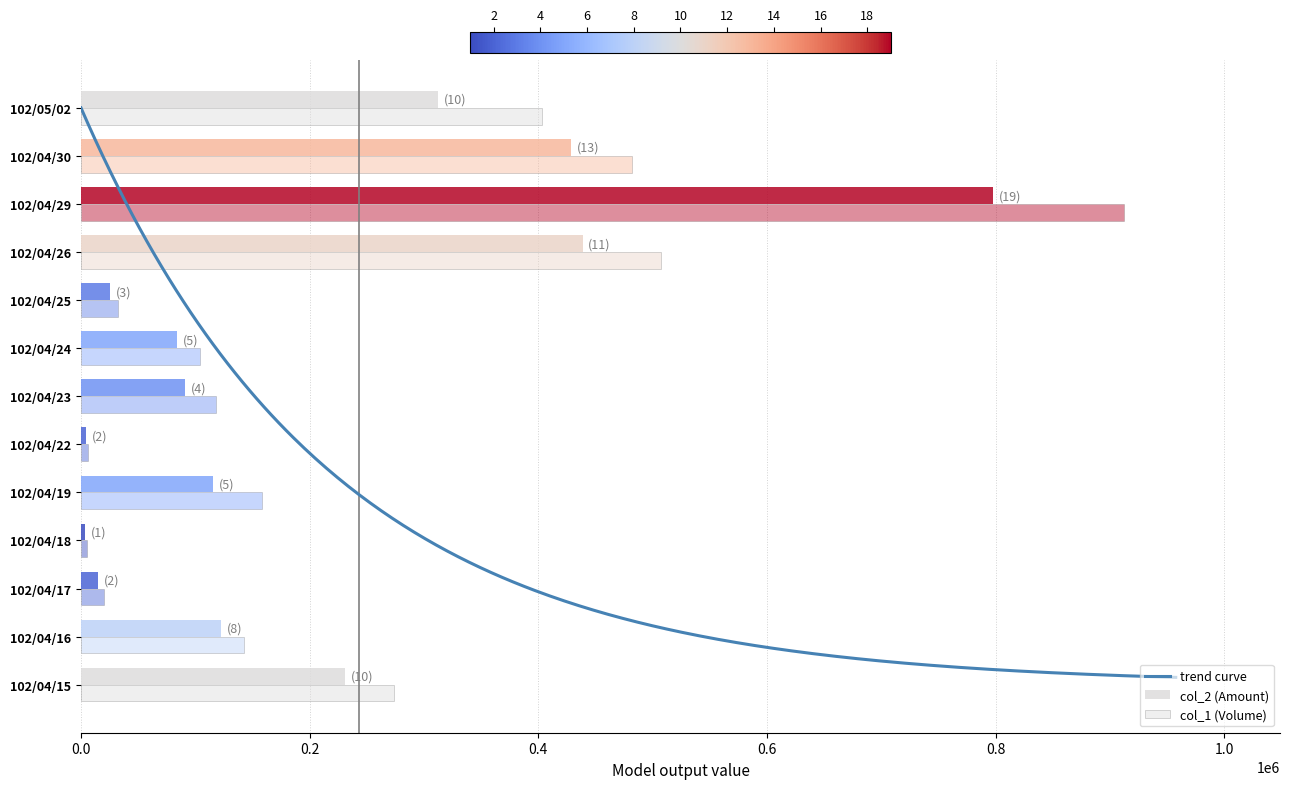

How many data points in col_2 (Amount) are less than 115340?

6